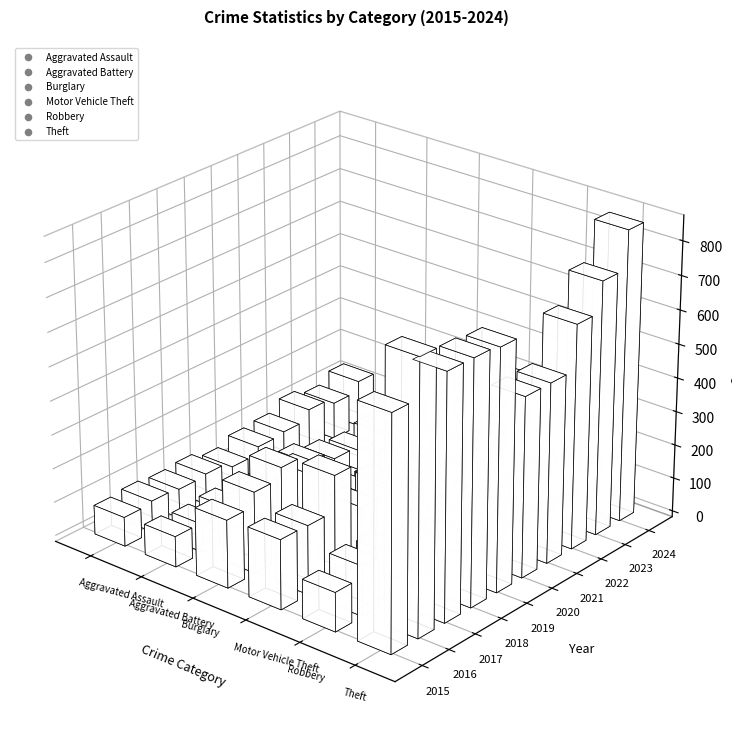

What is the total value across all series at 2020?

1037